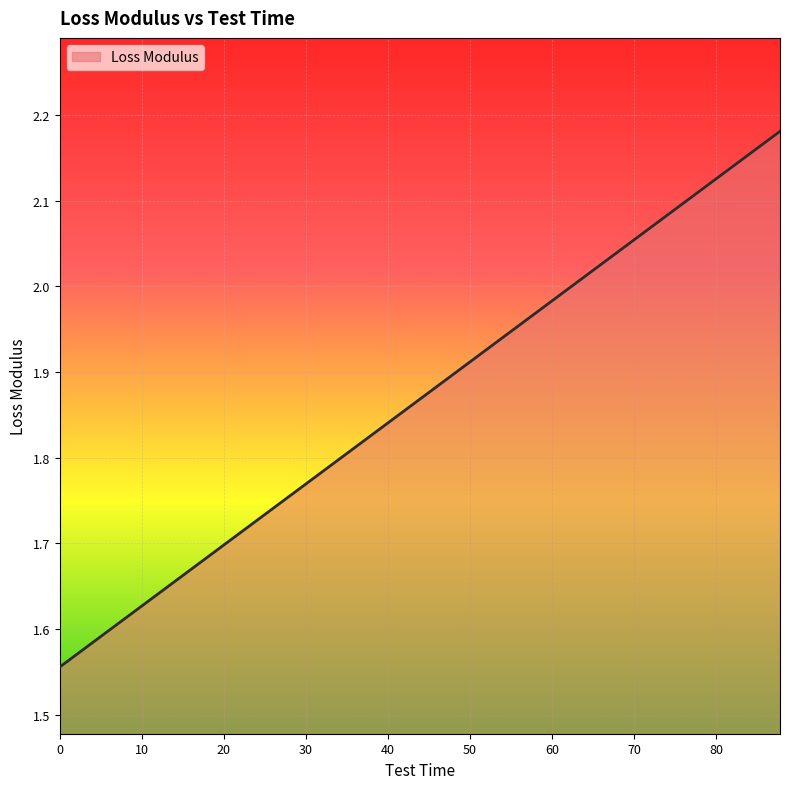

What is the difference between the maximum and minimum values?

0.6